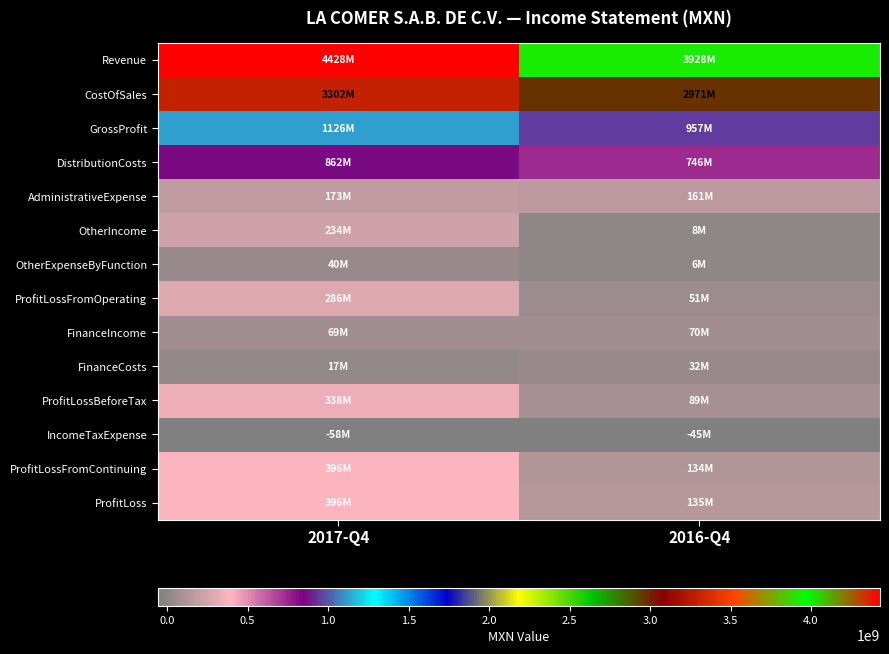

What is the total value across all series at 2017-Q4?

11608592000